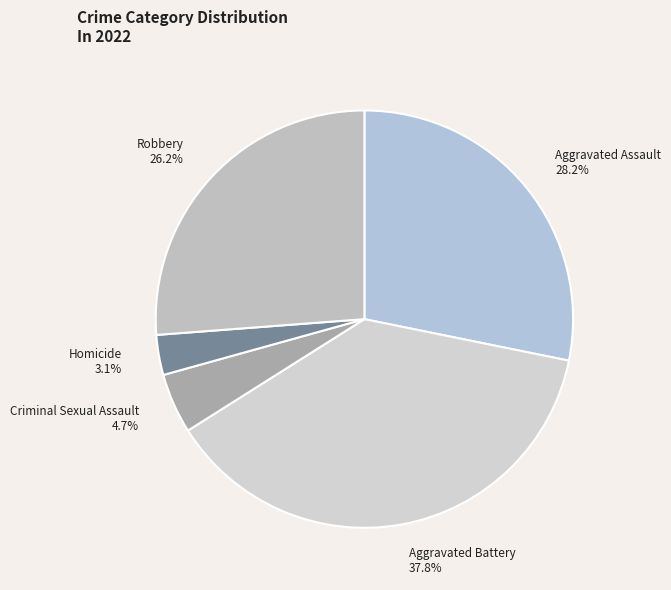

To the nearest percent, what portion does Aggravated Battery represent?

38%